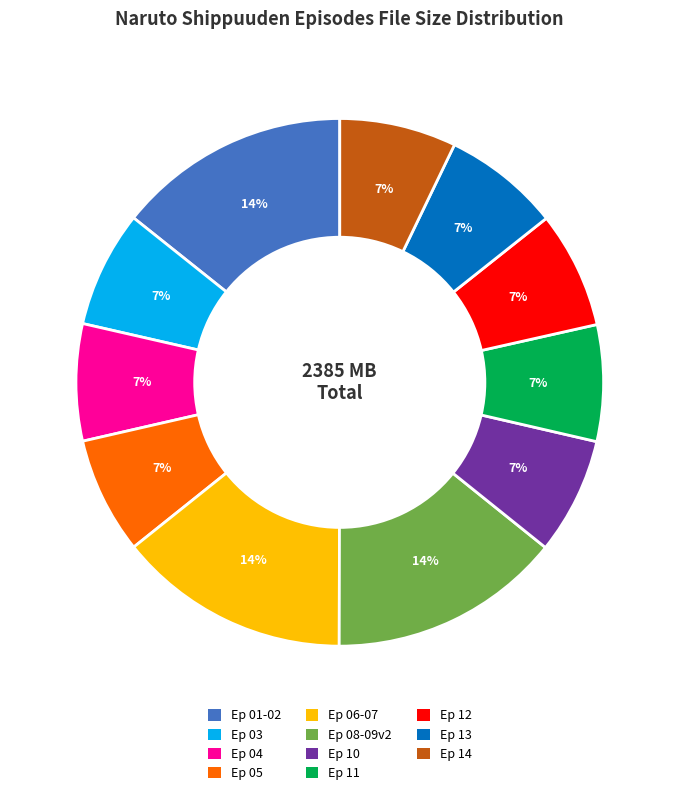

How many segments does this pie chart have?

11